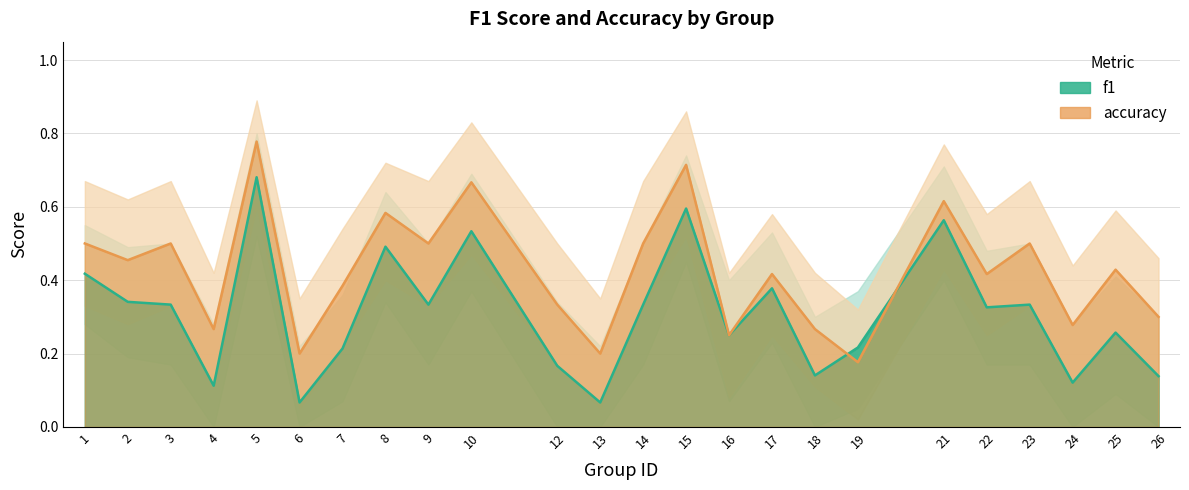

The f1_lower series shows 0.3 at 24. True or false?

False